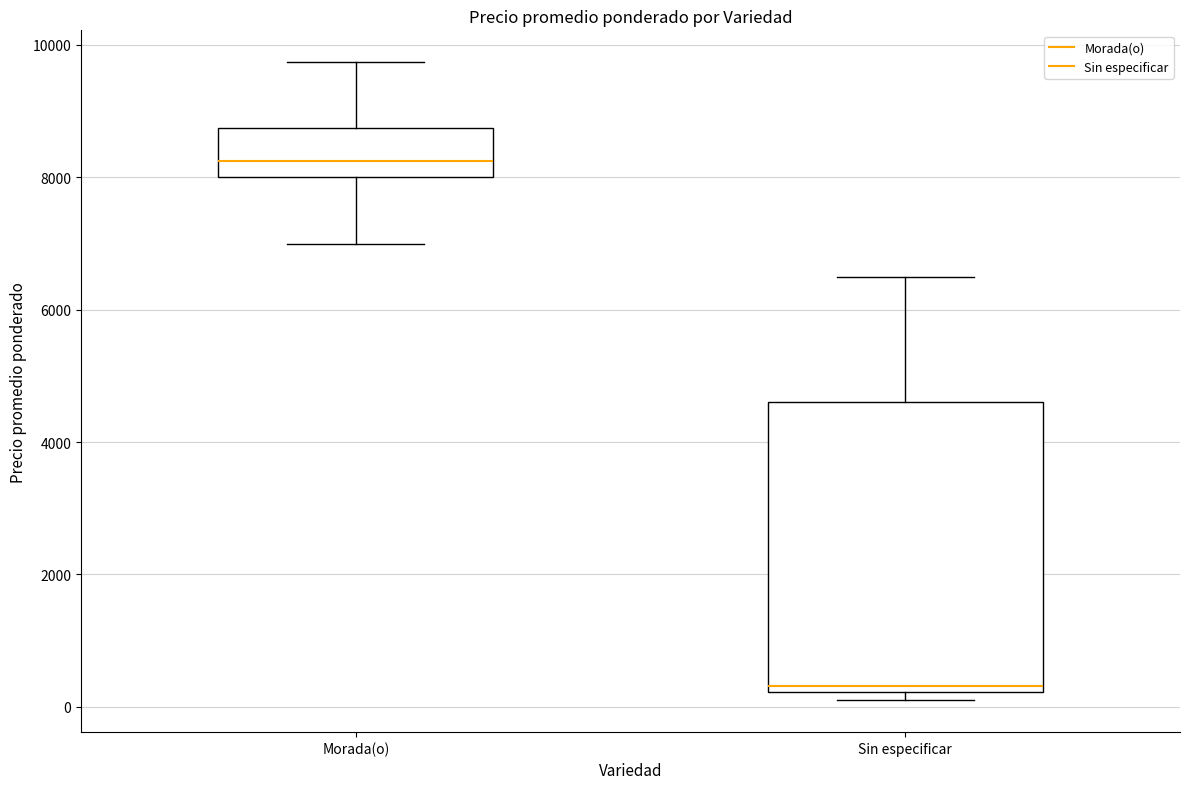

Where does the upper whisker of the box for Morada(o) end on the y-axis? The values are not printed on the chart, so give them approximately, as read against the axis.

9800